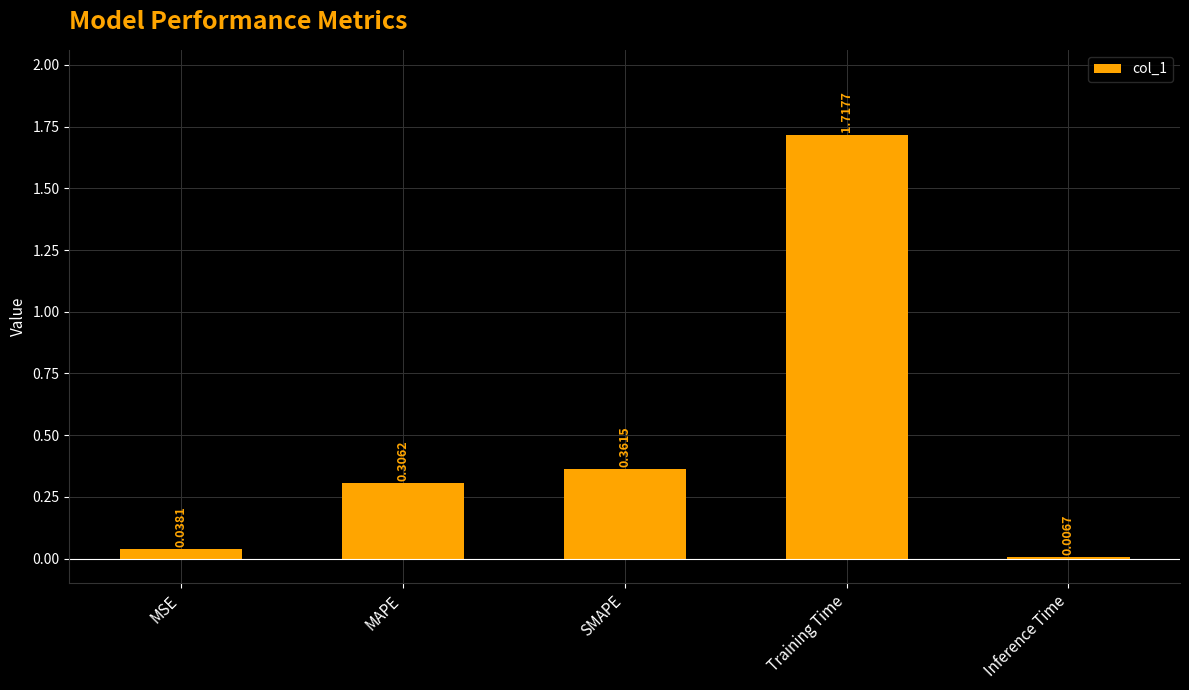

What is the change in value from MAPE to SMAPE?

+0.1